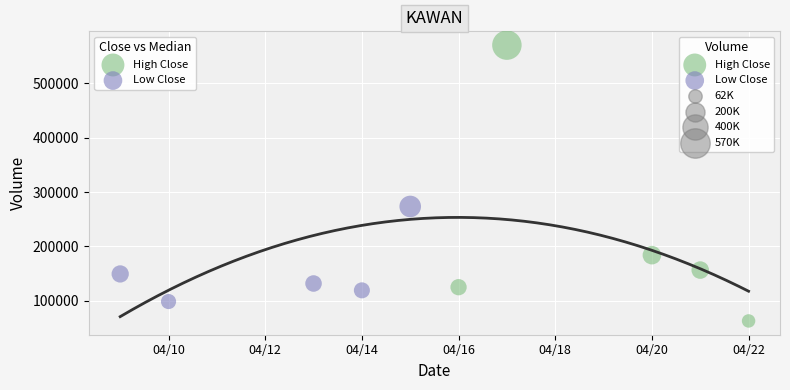

Which series contains the highest Y value?

High Close